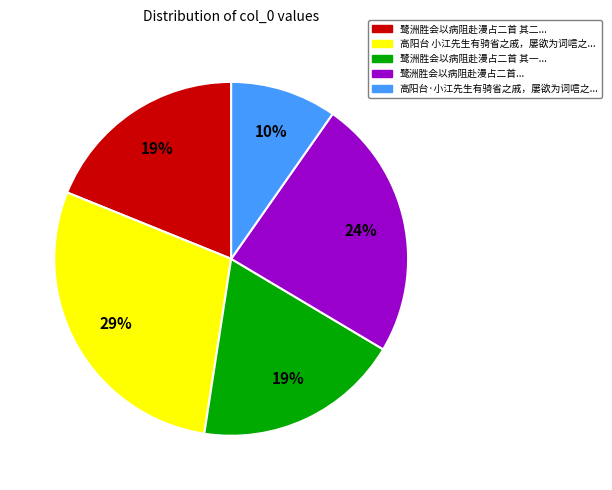

Is there any slice that represents more than half of the pie?

No